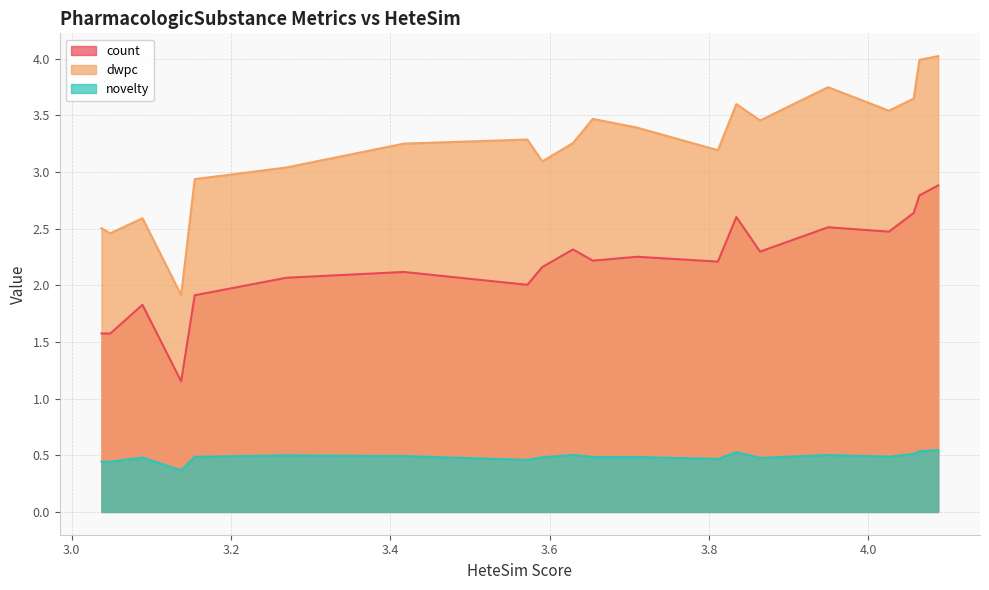

True or false: dwpc has more than 2 points higher than both neighbors.

True